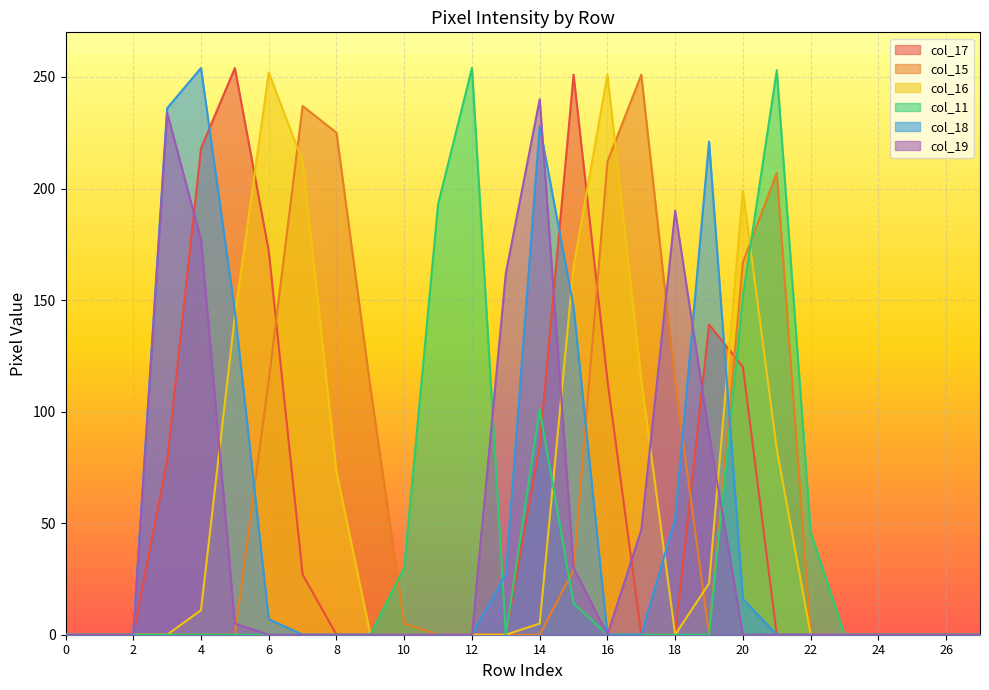

How many times do col_19 and col_15 cross each other?

4